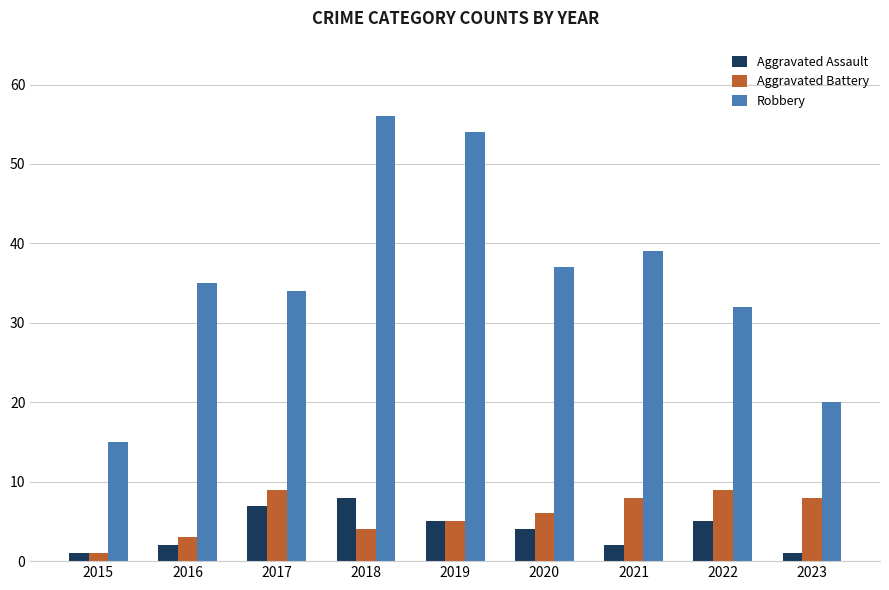

At 2021, list the series in order from smallest to largest.

Aggravated Assault, Aggravated Battery, Robbery